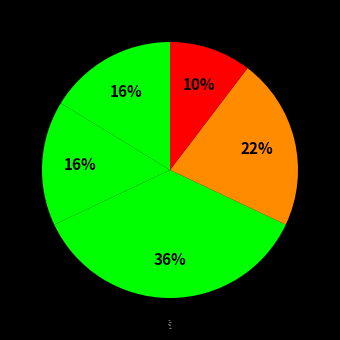

Is it true that Snack is 51% of the pie?

False